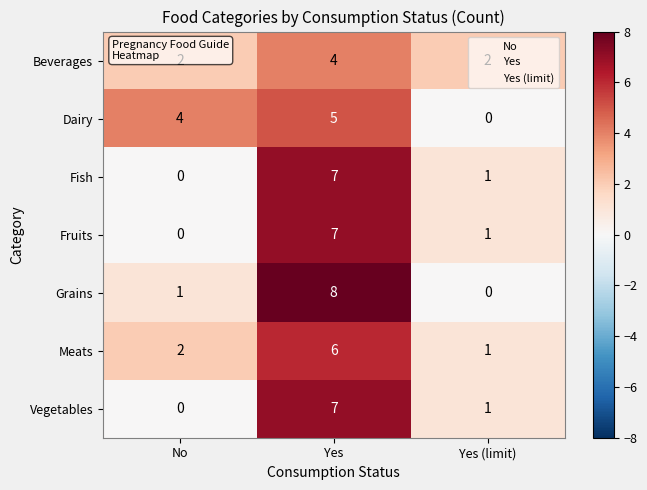

What is the total value across all series at Yes?

44